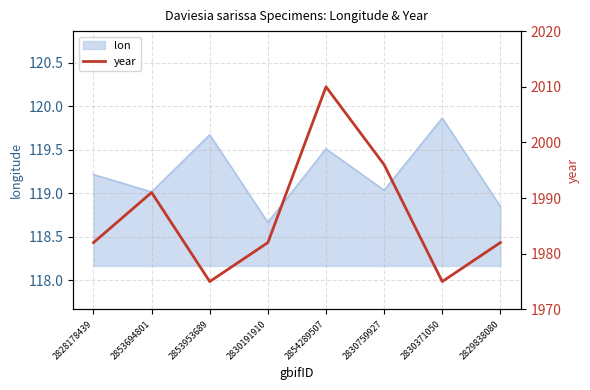

Reading left to right, extract all data points from this chart.

2828178439=1982	2853694801=1991	2853953689=1975	2830191910=1982	2854289507=2010	2830759927=1996	2830371050=1975	2829838080=1982